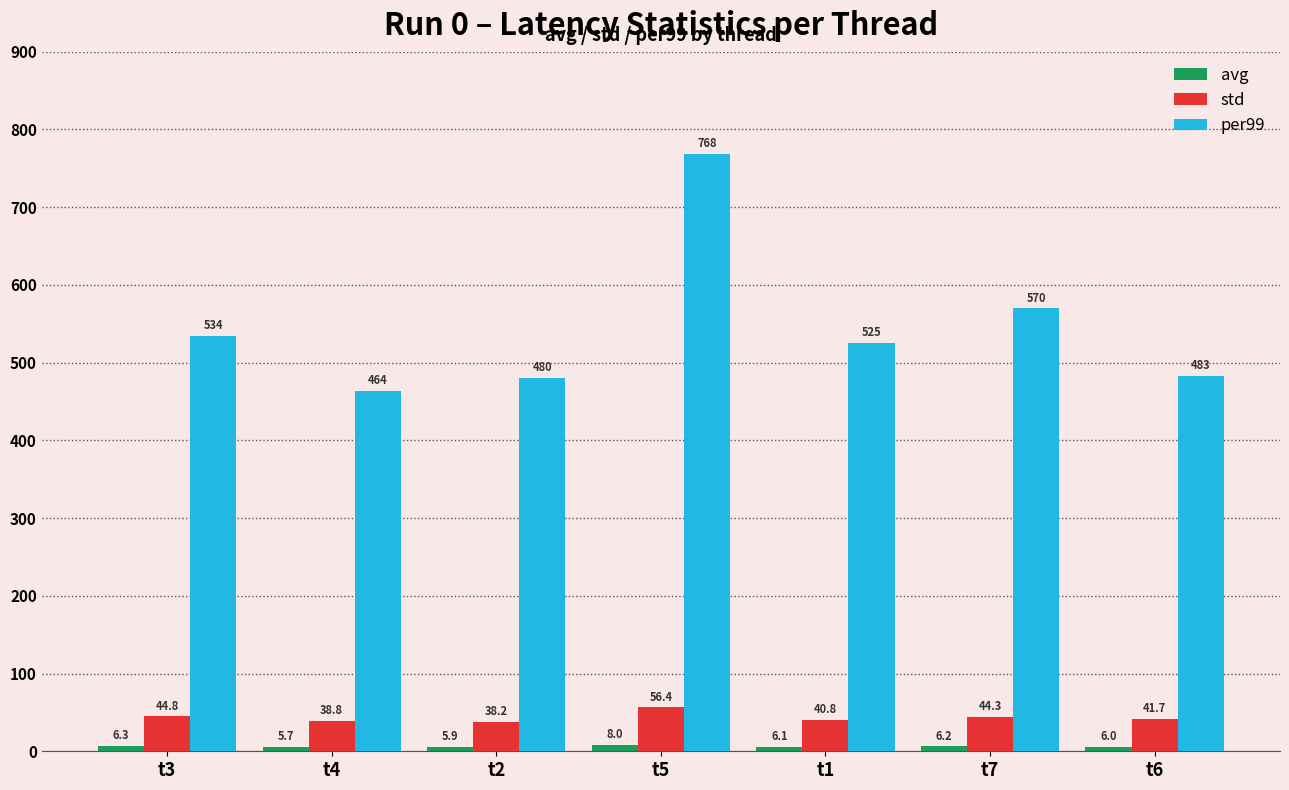

At how many categories does at least one series exceed 235?

7